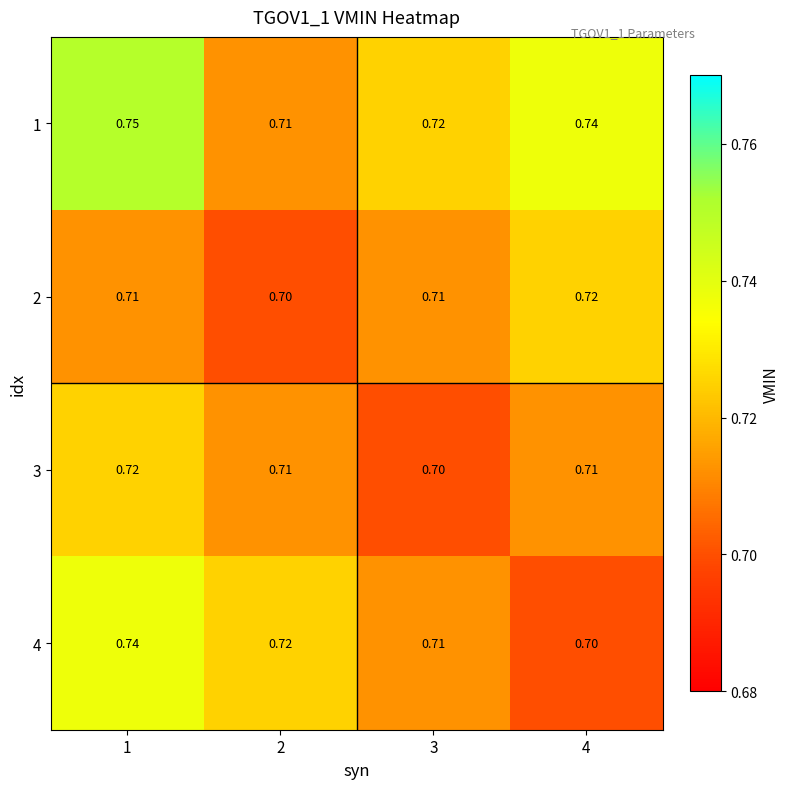

How many categories are shown in the chart?

4